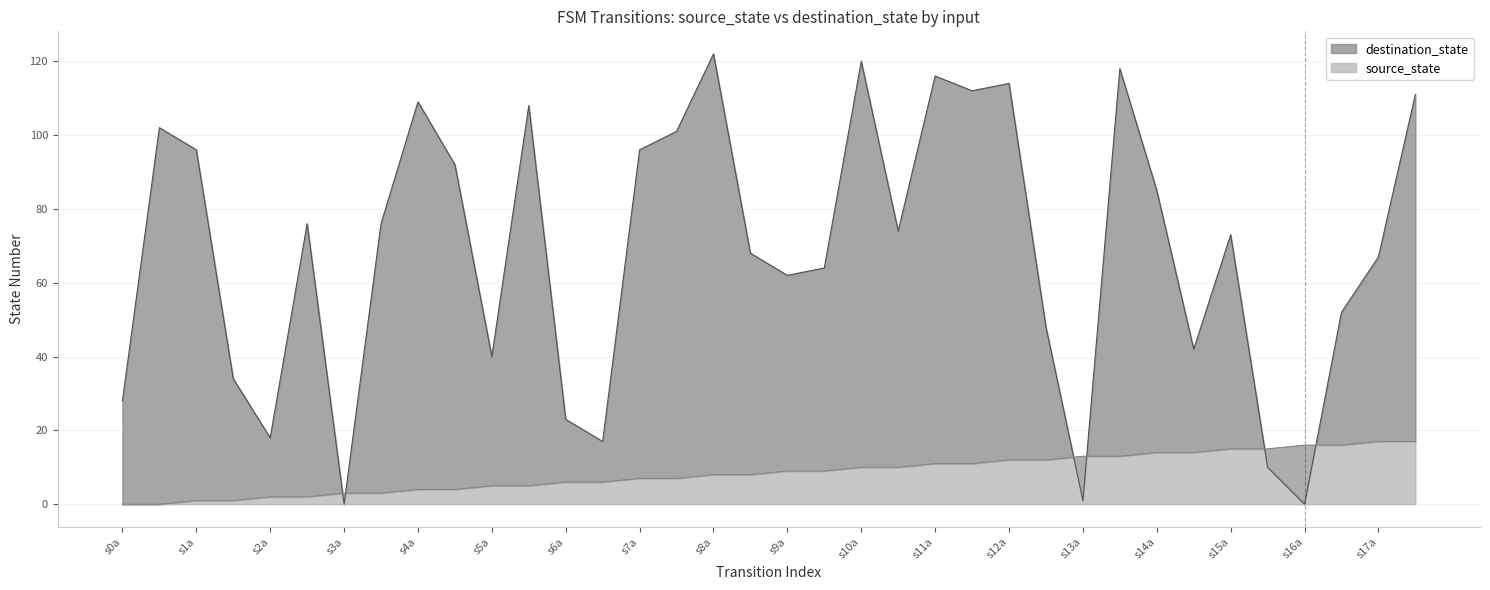

True or false: destination_state and source_state cross at least once.

True